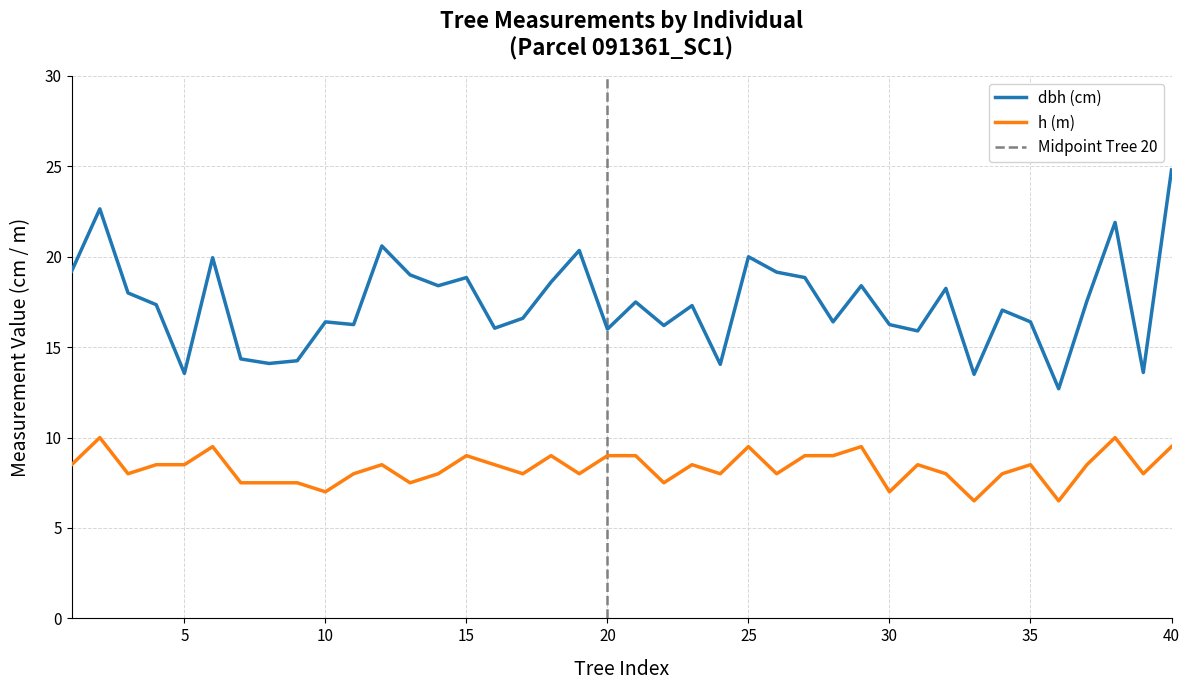

How many values in the dbh series exceed 17?

22